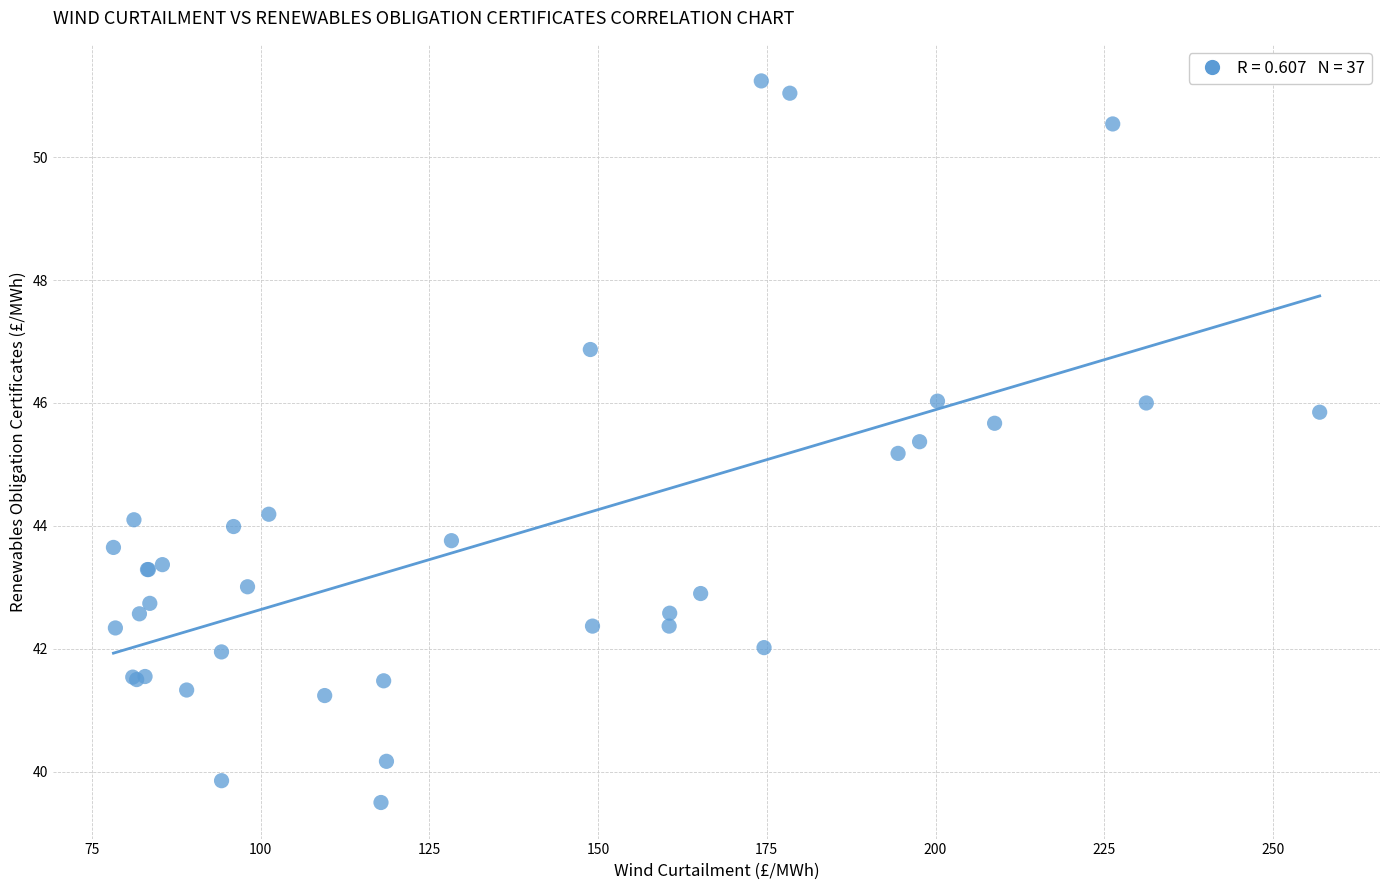

What Y value in the scatter plot is closest to 45?

45.2